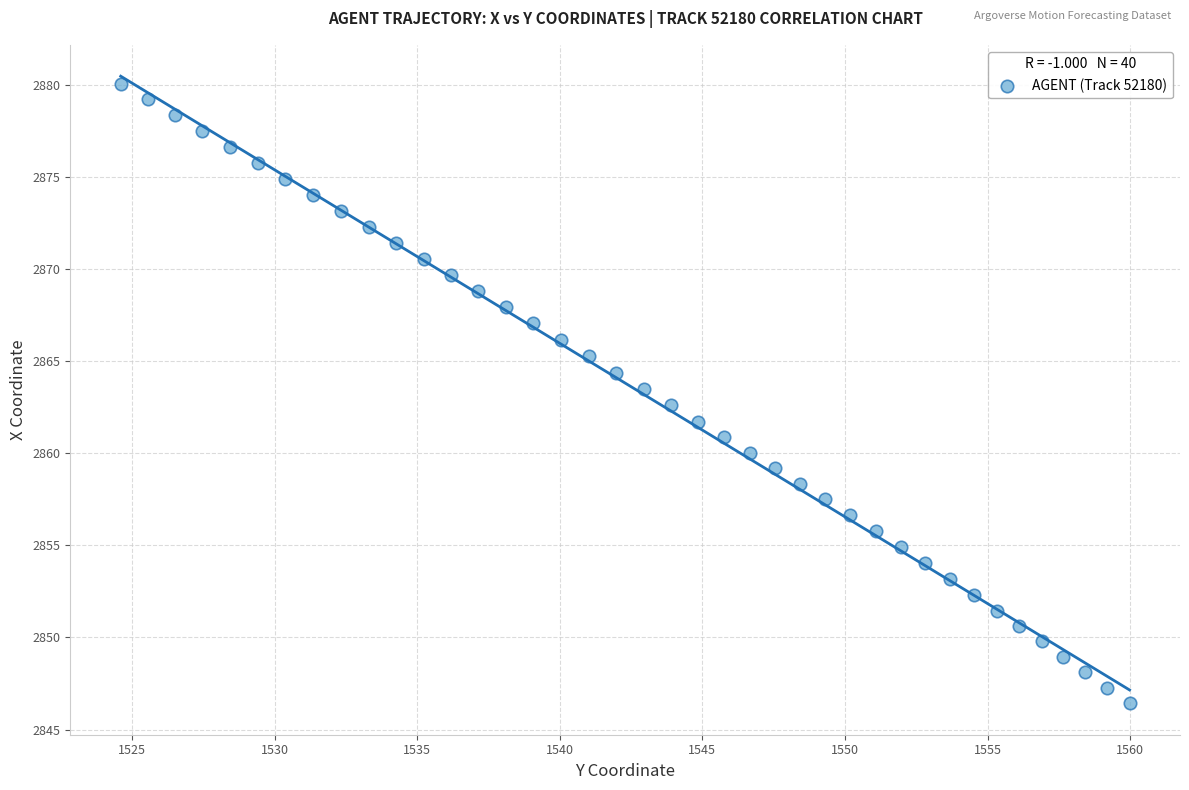

What is the range of Y values (max minus min)?

33.7